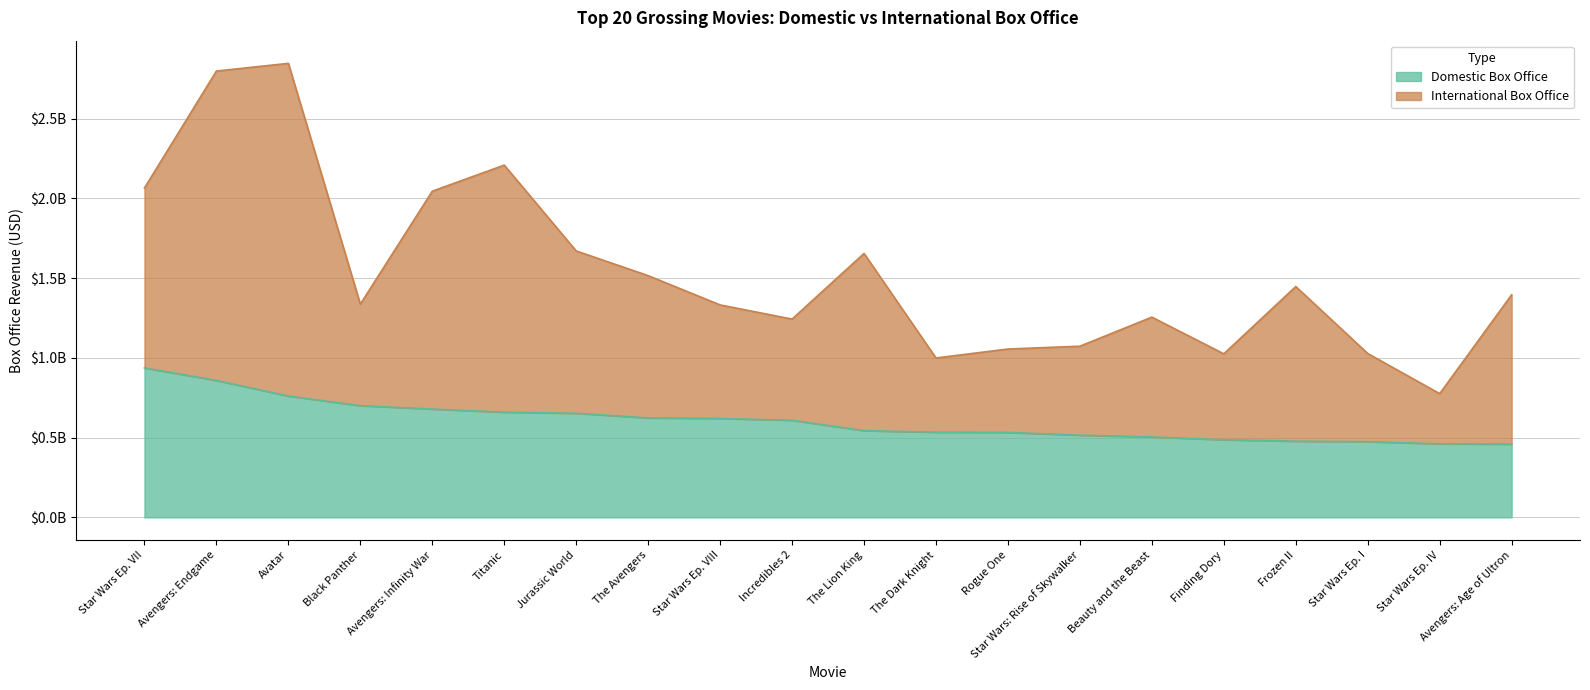

What are all the series names shown in the legend?

Domestic Box Office, International Box Office